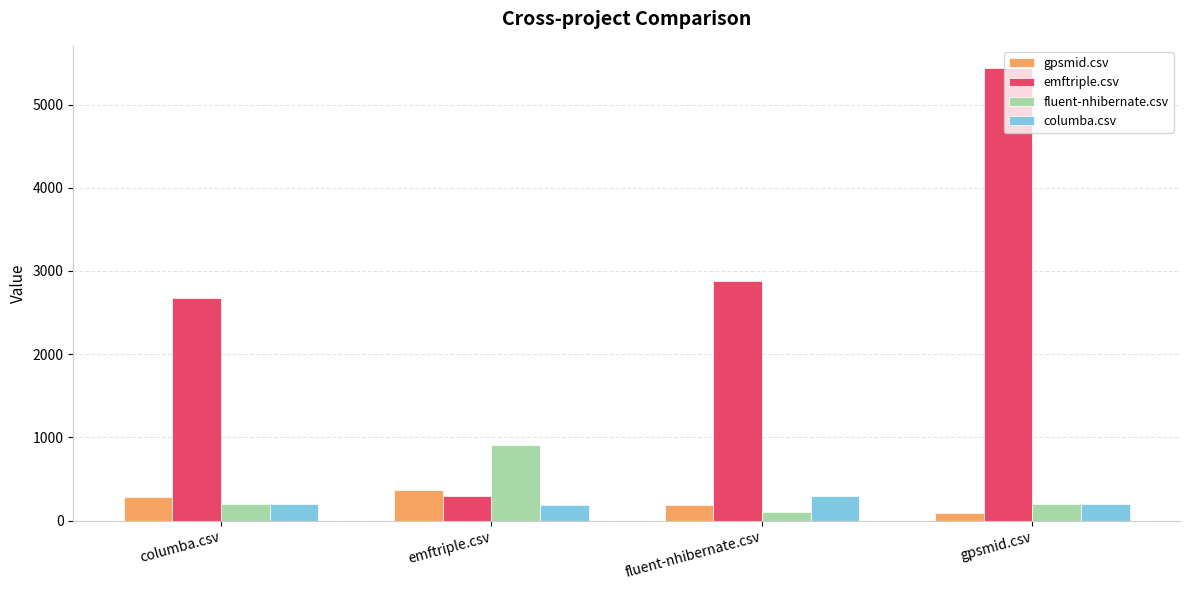

Between fluent-nhibernate.csv and gpsmid.csv, which series saw the biggest shift?

emftriple.csv